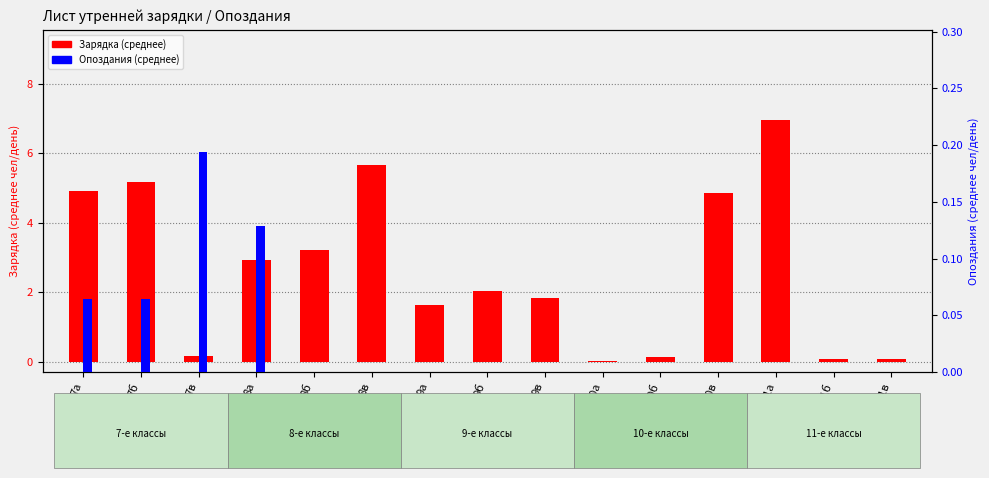

What is the maximum value shown in the chart?

7.0